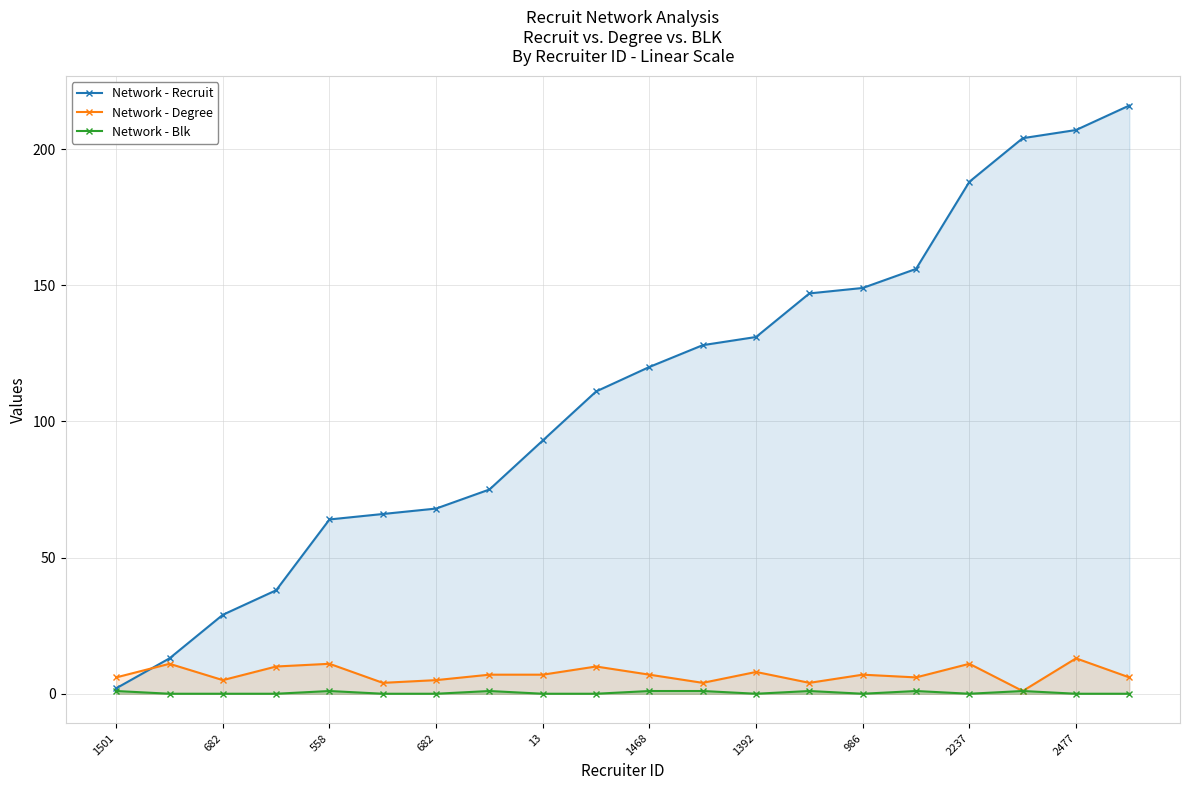

What are all the series names shown in the legend?

Network - Recruit, Network - Degree, Network - Blk